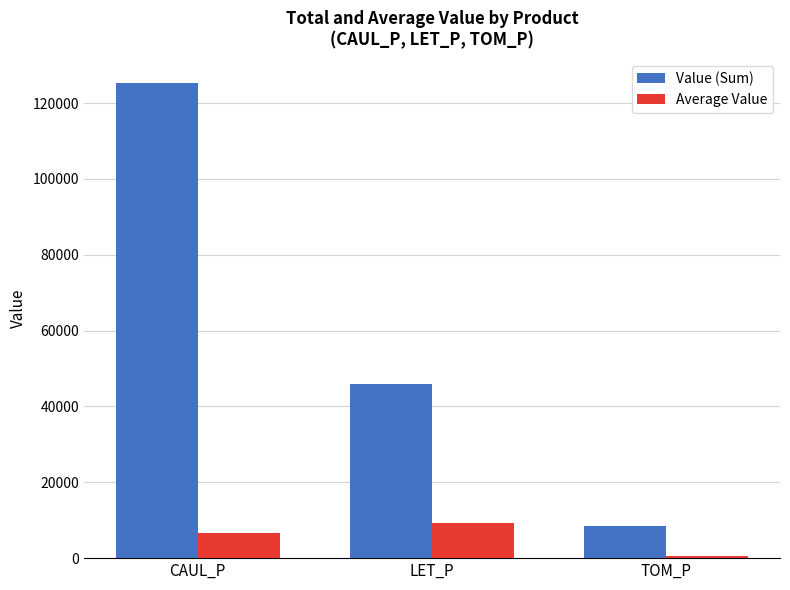

What is the maximum value shown in the chart?

125338.1